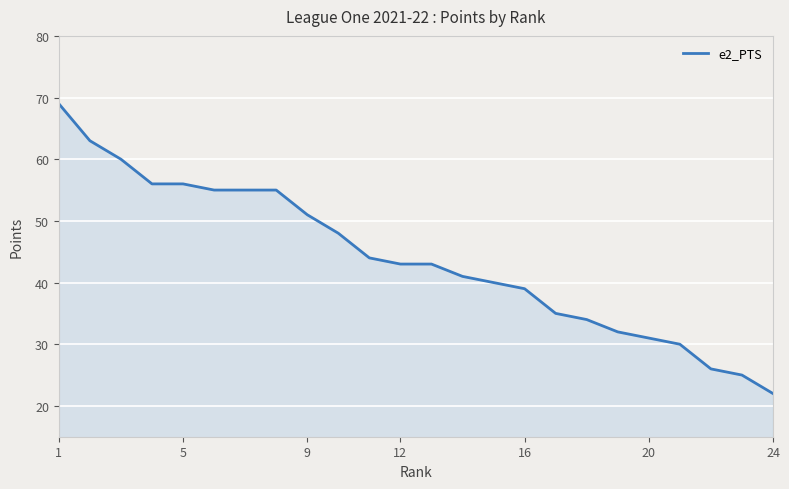

What is the difference between the maximum and minimum values?

47